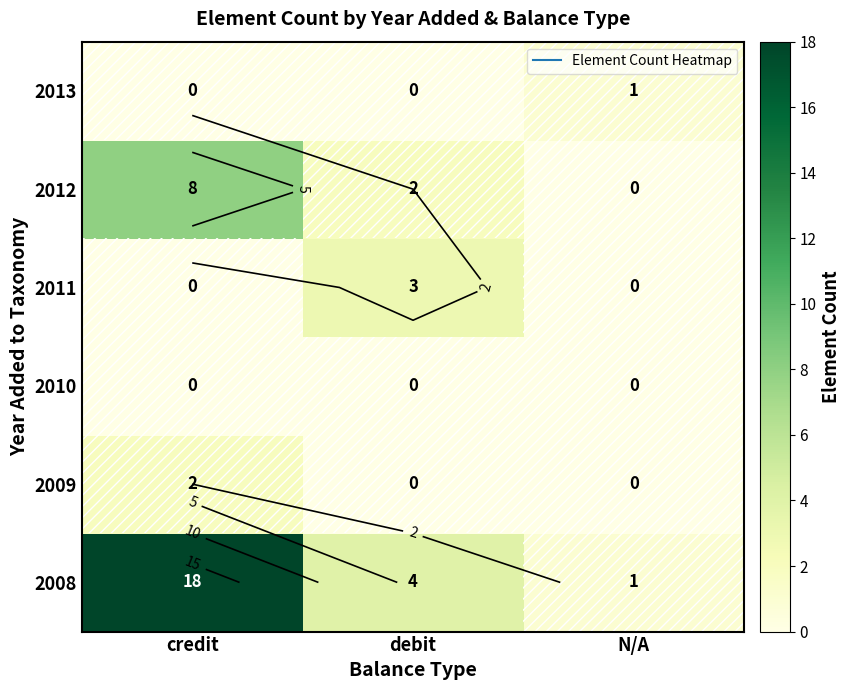

Between N/A and debit, which is larger?

debit